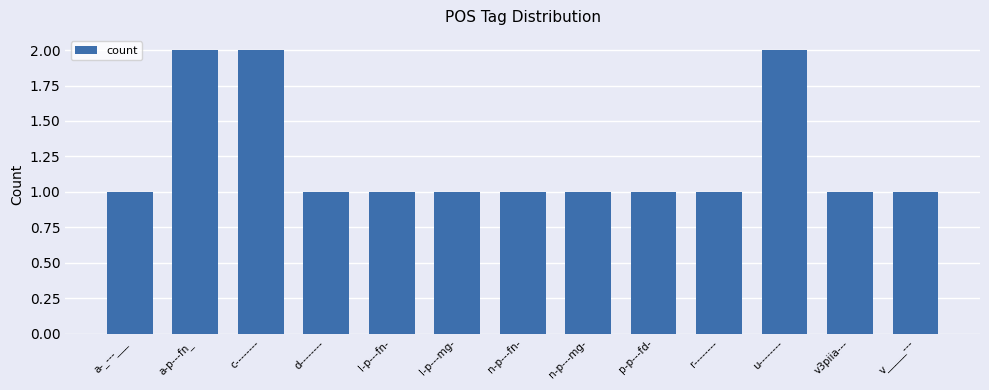

The value at a-_---___ is 1. True or false?

True